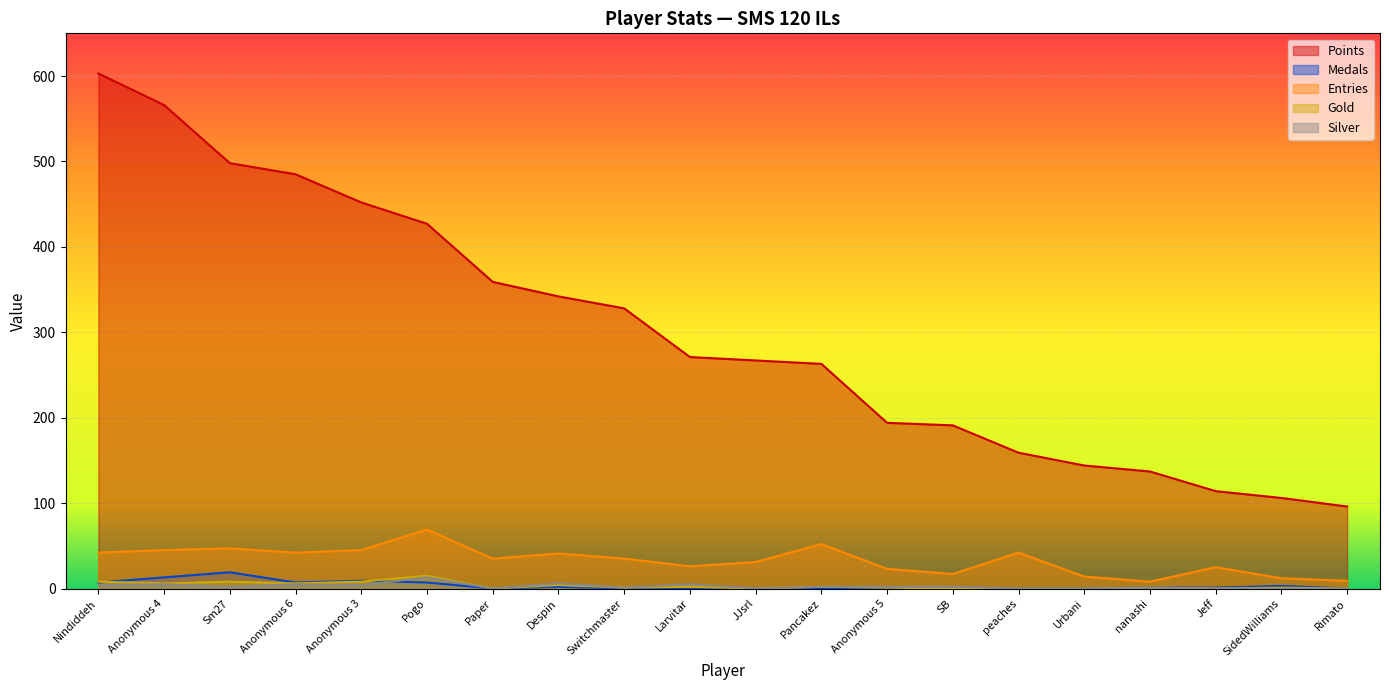

What are all the series names shown in the legend?

Points, Medals, Entries, Gold, Silver